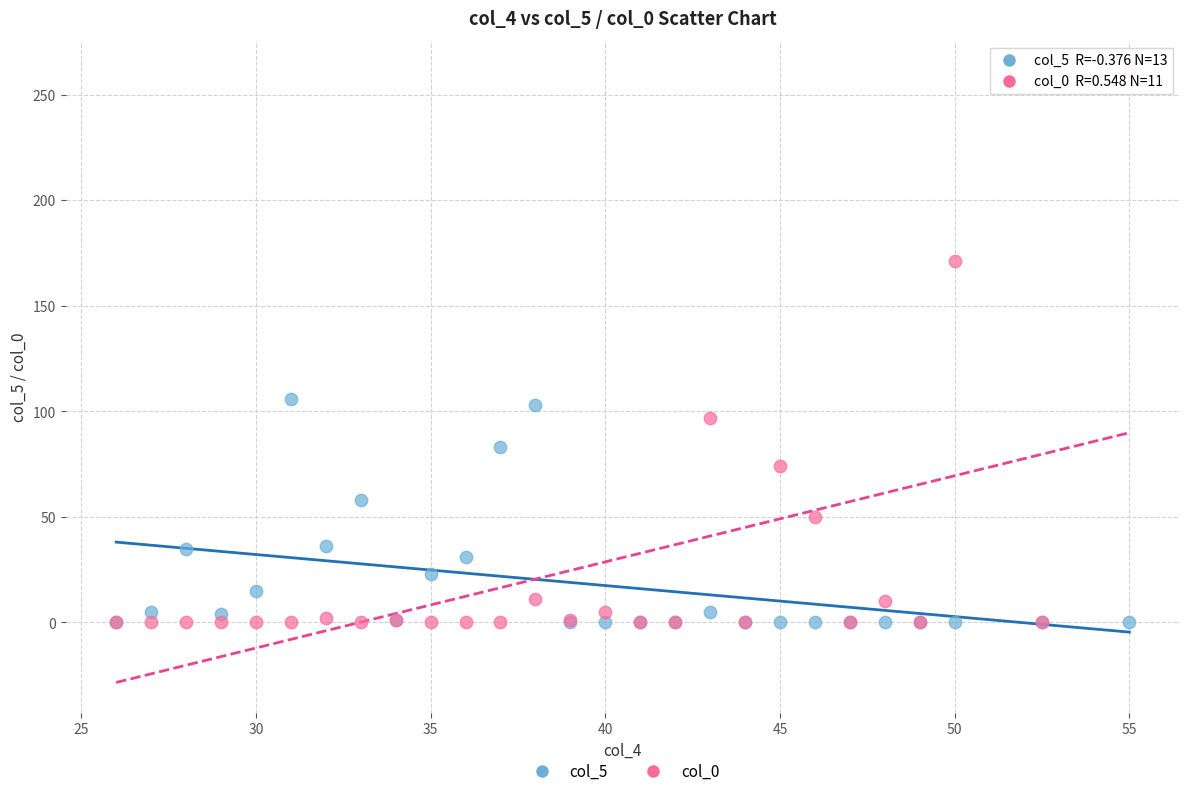

What are all the series names shown in the legend?

col_5, col_0